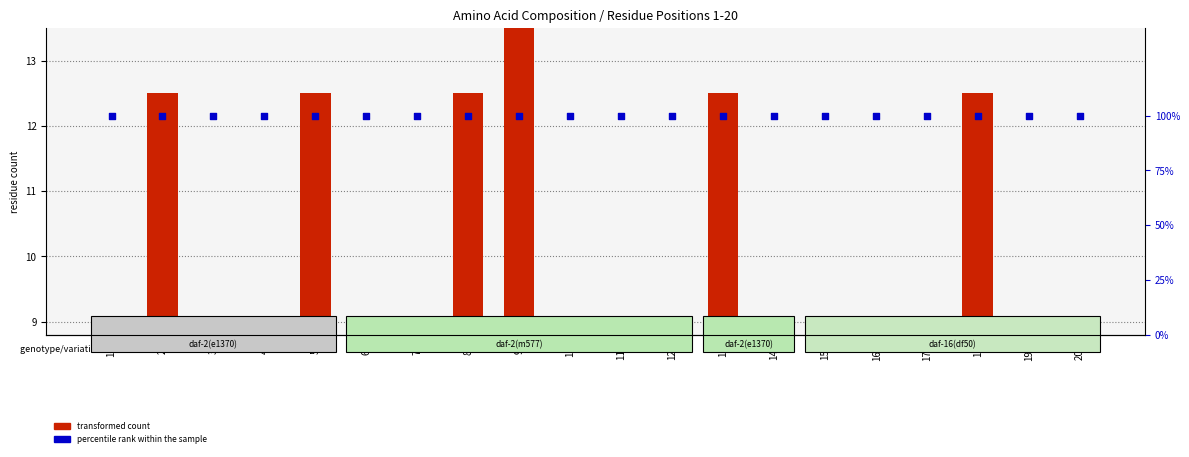

What is the total value across all series at 5-L?

13.5